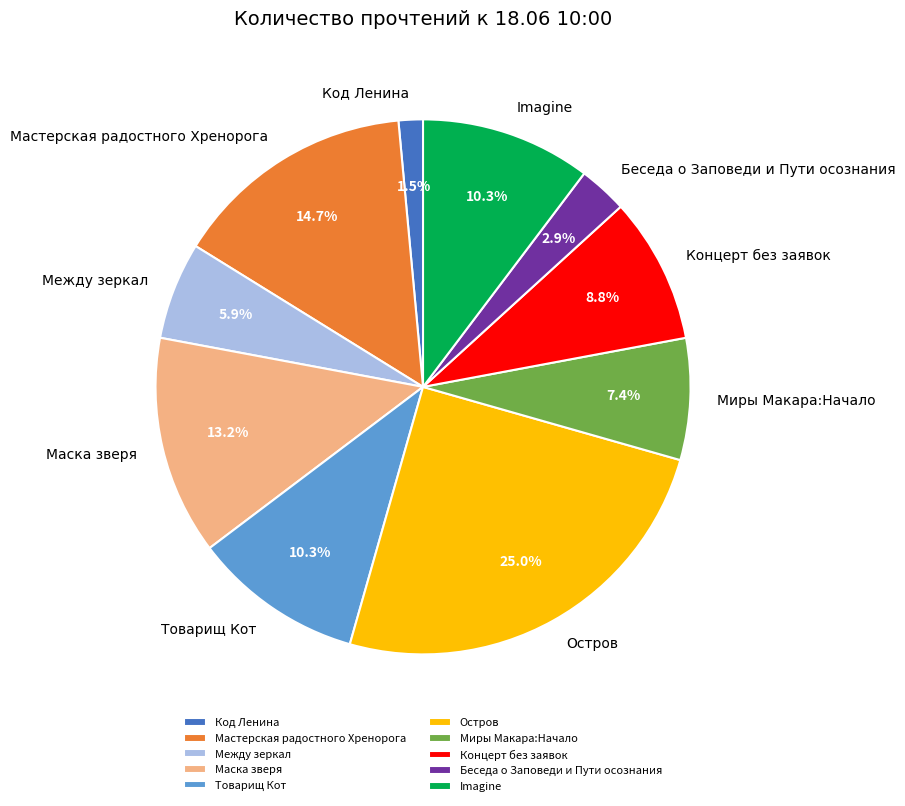

To the nearest percent, what is the average slice percentage?

10%